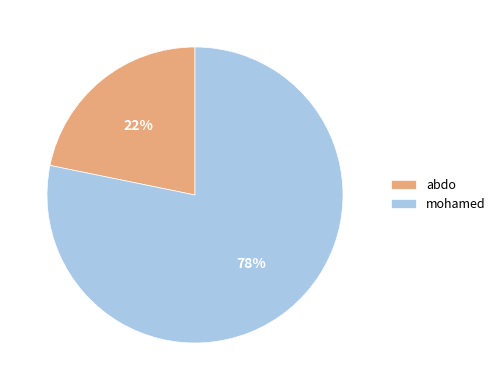

True or false: abdo accounts for 10% of the total.

False